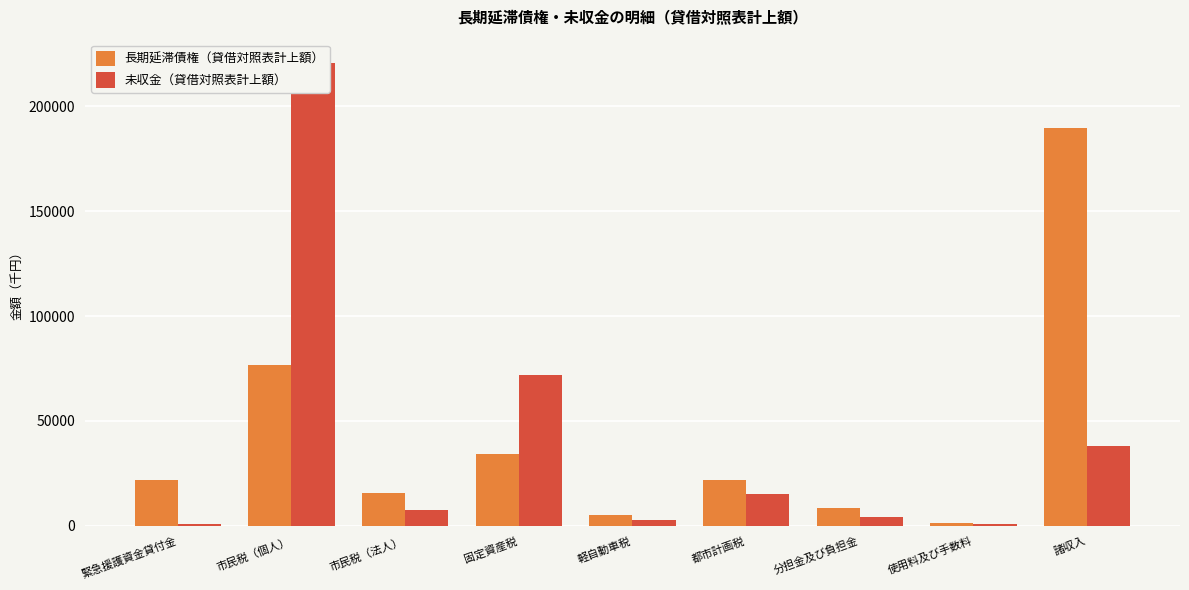

What is the total value across all series at 分担金及び負担金?

12873.5